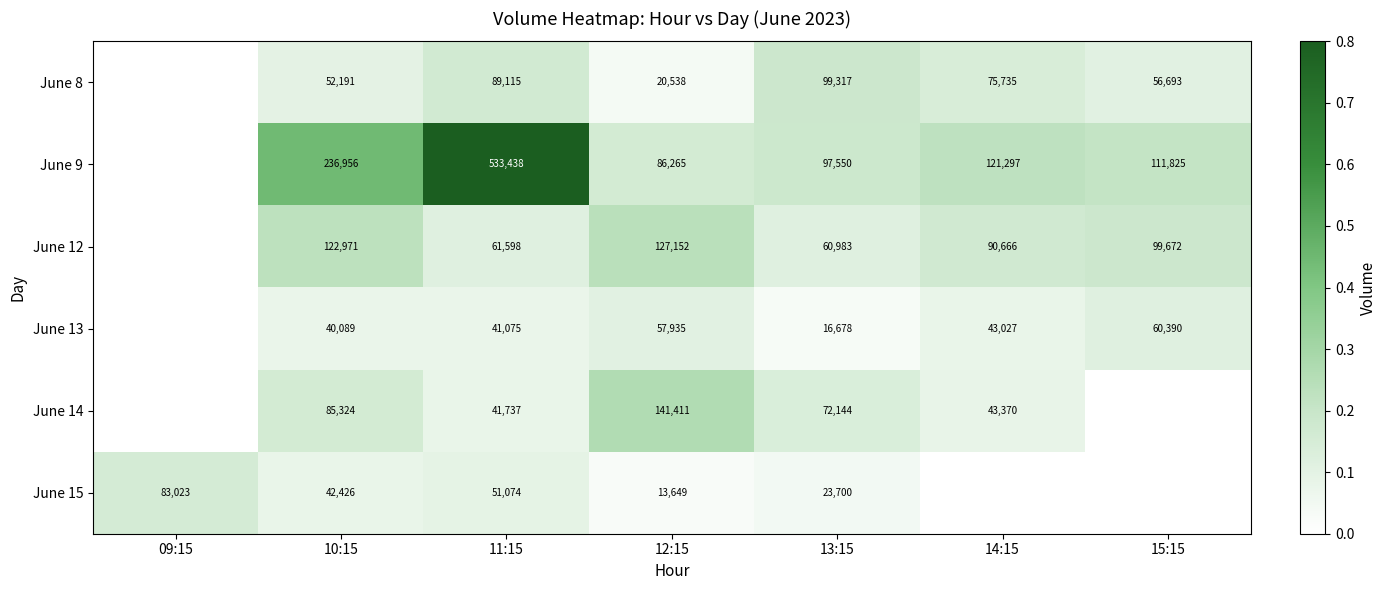

The value of June 15 at 11:15 is 26559. True or false?

False